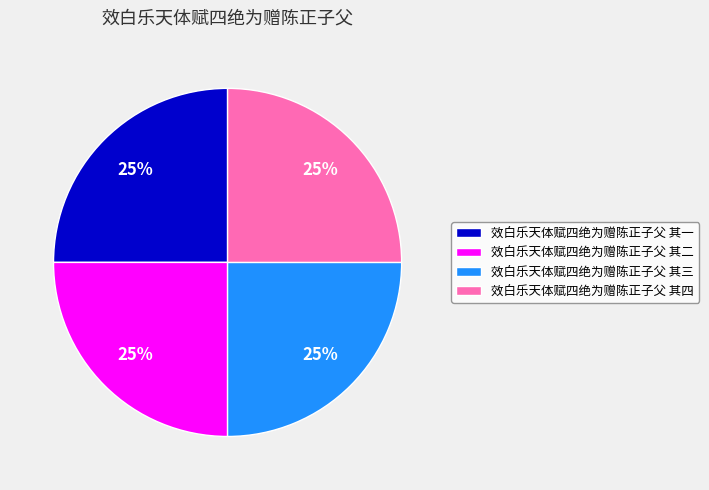

What is the ratio of the value at 效白乐天体赋四绝为赠陈正子父 其一 to the value at 效白乐天体赋四绝为赠陈正子父 其二?

1.0